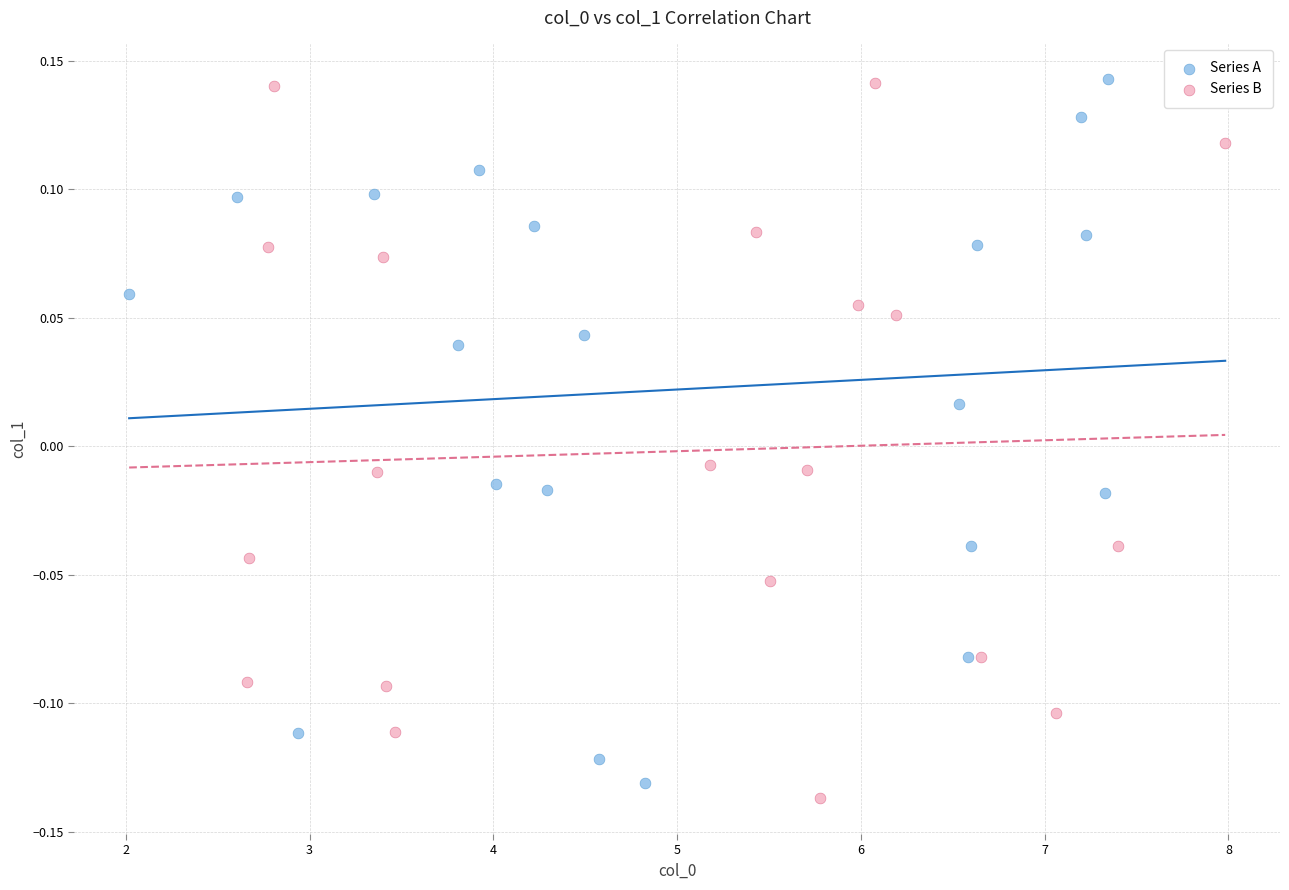

Which series contains the lowest Y value?

Series B